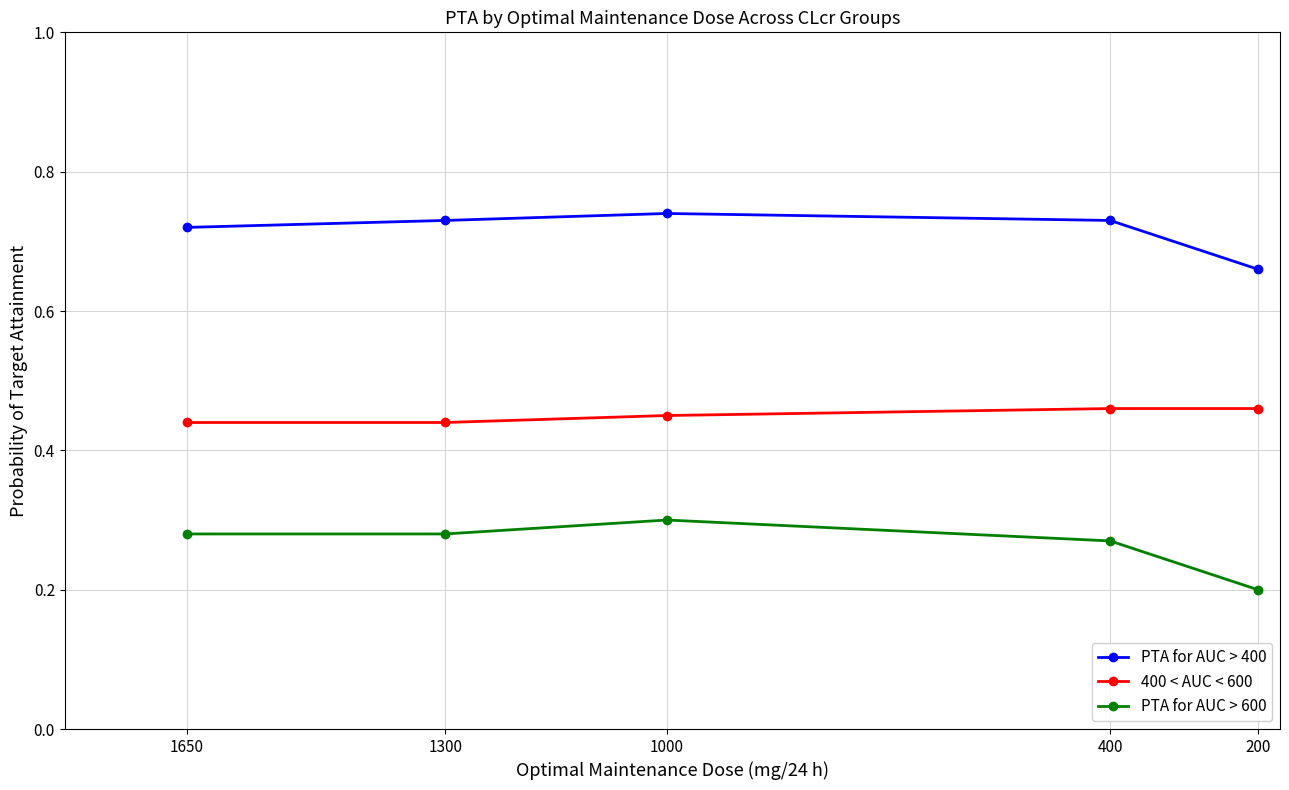

Where is the first local maximum for PTA for AUC > 400?

1000